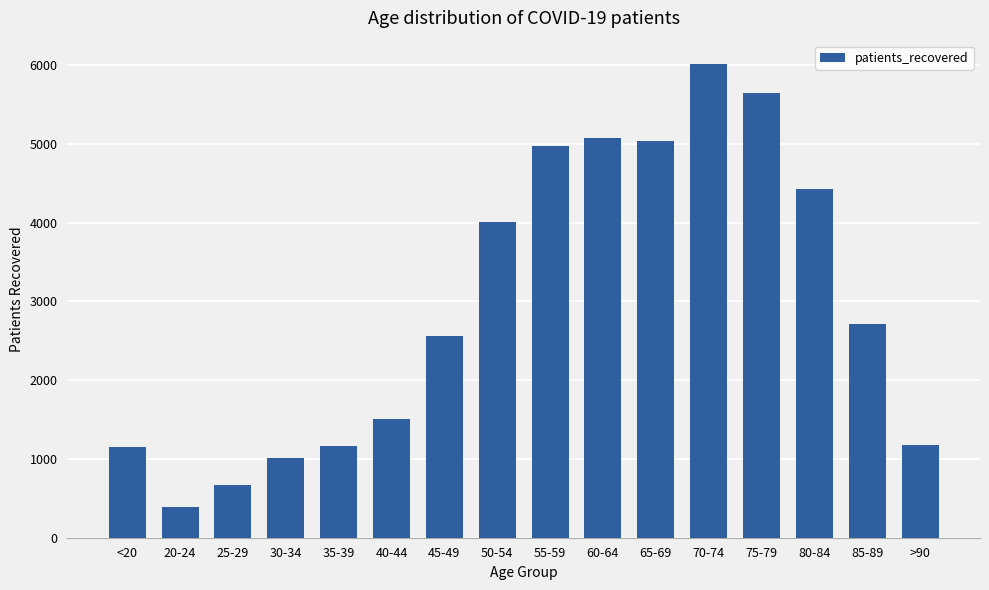

At which category does the chart reach its peak across all series?

70-74